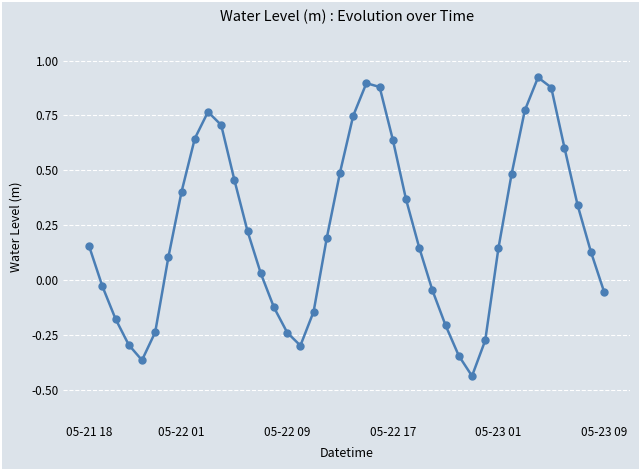

How many interior local peaks (higher than both neighbors) does the data have?

3